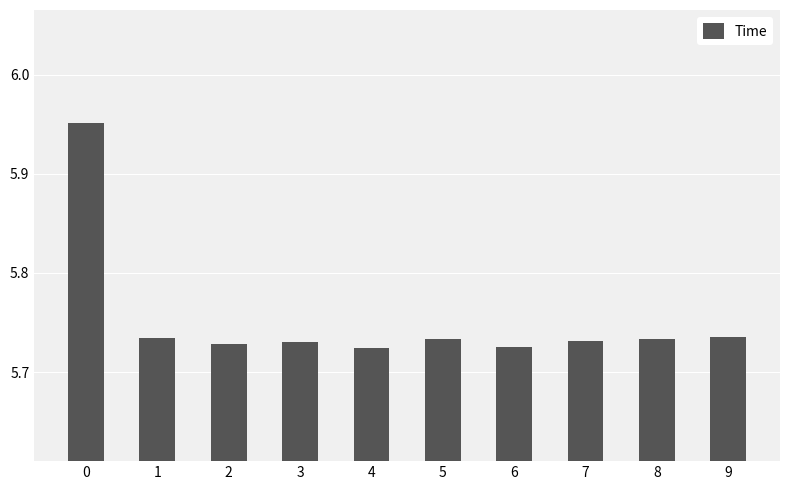

How many values are between 5 and 6?

10